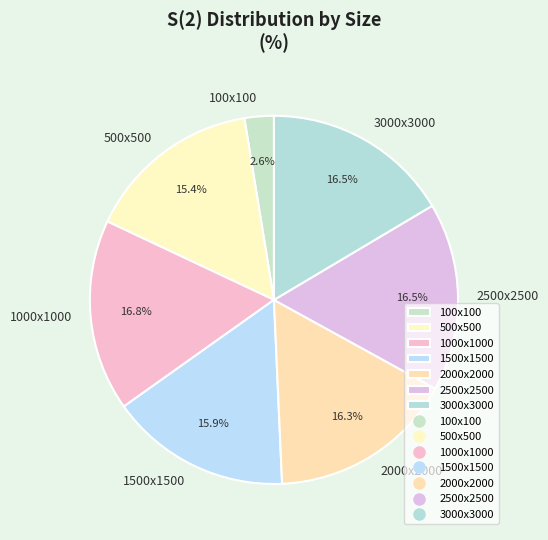

Approximately how many times larger is the value at 100x100 compared to 3000x3000?

0.2